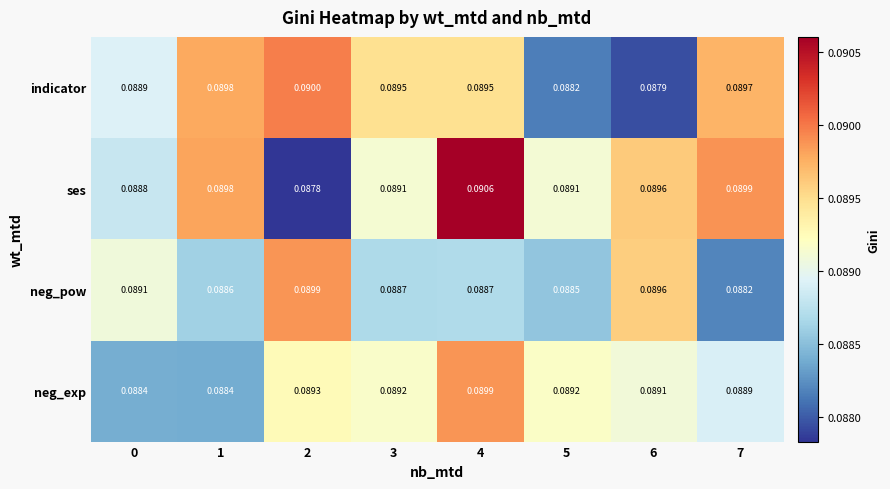

Rank the series at 4 from lowest to highest value.

neg_pow, indicator, neg_exp, ses